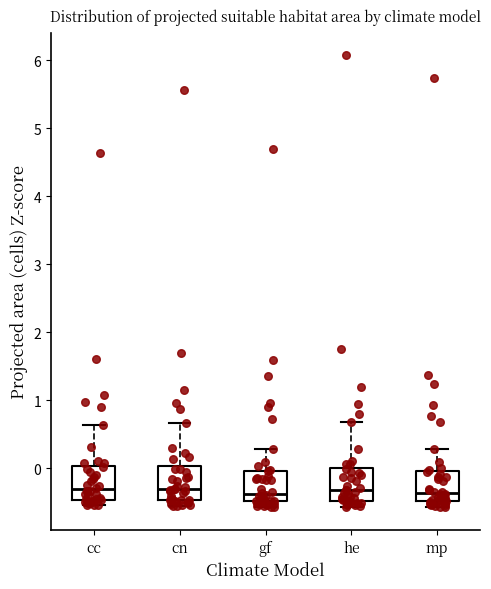

Where is the lower edge of the box for he on the y-axis? The values are not printed on the chart, so give them approximately, as read against the axis.

-0.5